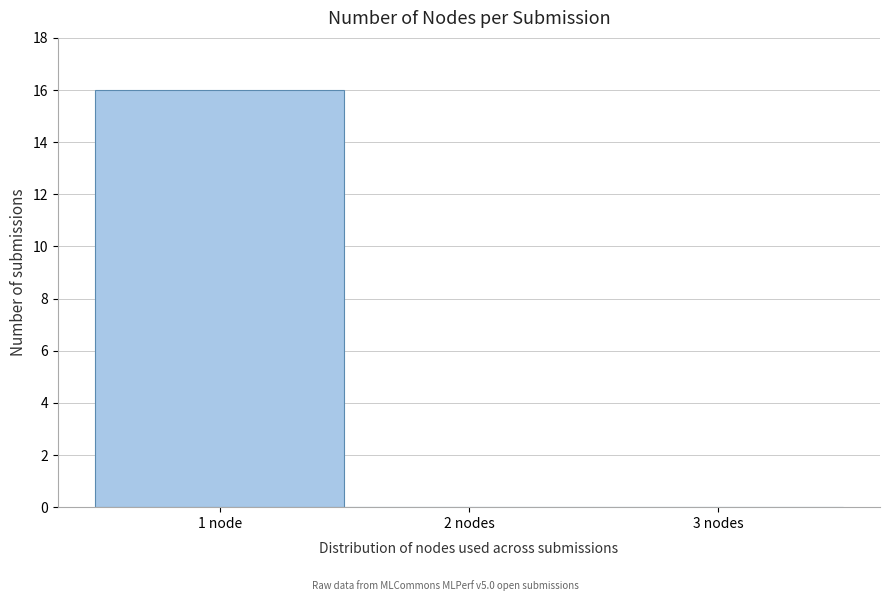

Reading left to right, transcribe all the data shown in this chart.

1 node=16	2 nodes=0	3 nodes=0